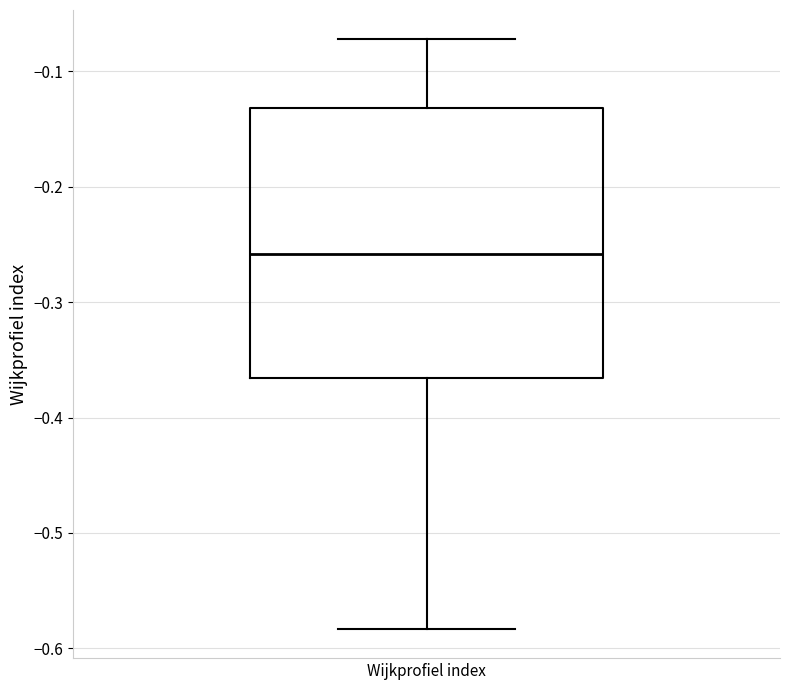

Transcribe this box plot: give where the median line is, the range the box spans, and where the two whiskers end, as read against the y-axis. The values are not printed on the chart, so give them approximately, as read against the axis.

median -0.26, box -0.37 to -0.13, whiskers -0.58 to -0.07